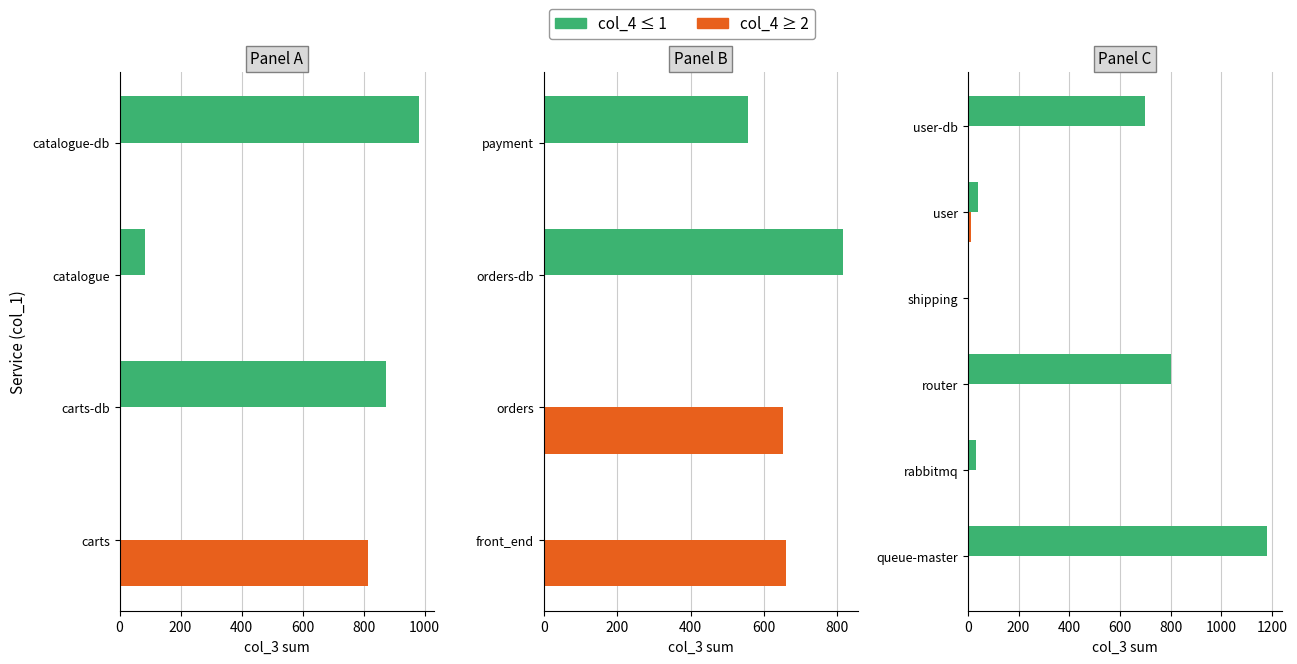

How many data points does each series have?

6